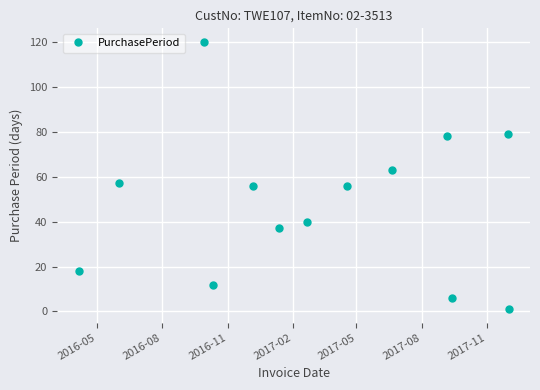

Reading left to right, what are all the values shown in this chart?

18	57	120	12	56	37	40	56	63	78	6	79	1